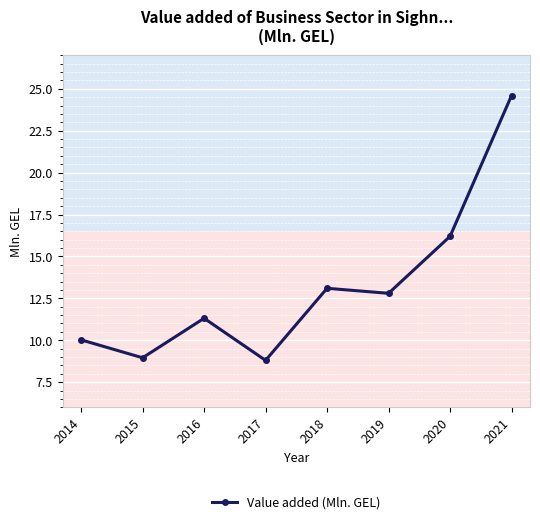

What is the smallest value displayed?

8.8